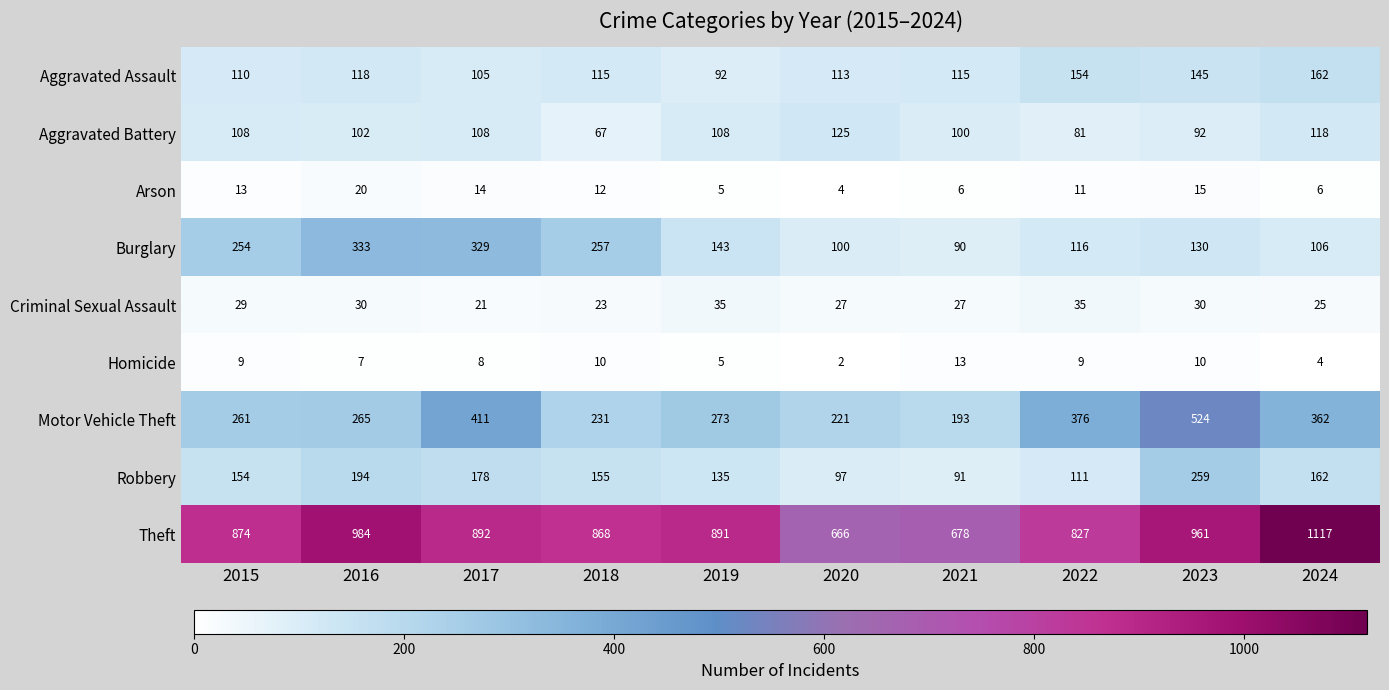

Which category has the lowest value across all series?

2020